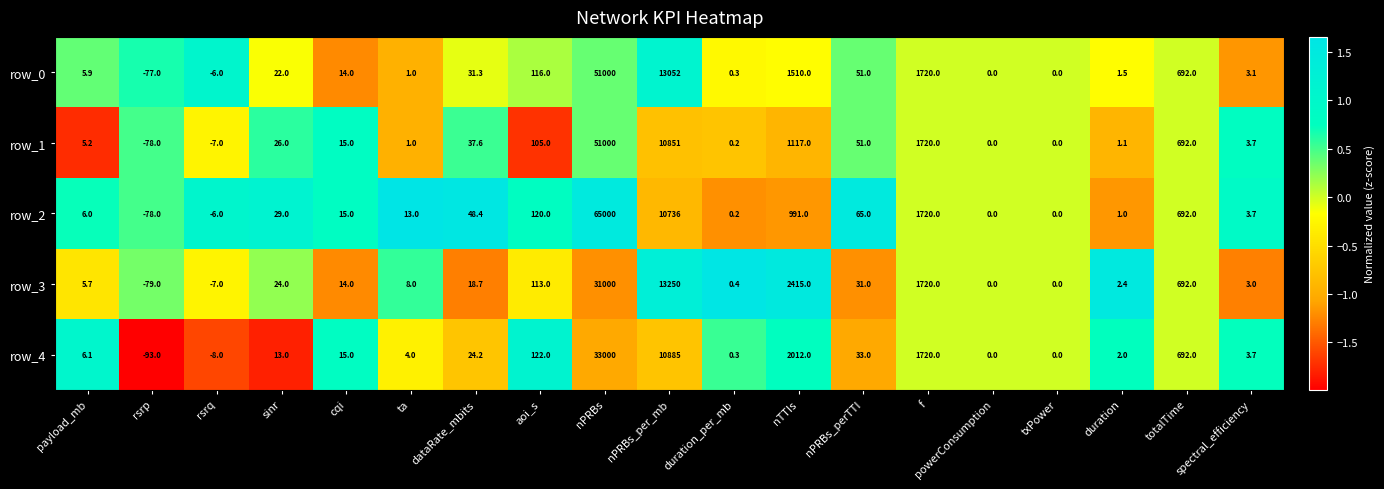

How many data points does each series have?

19